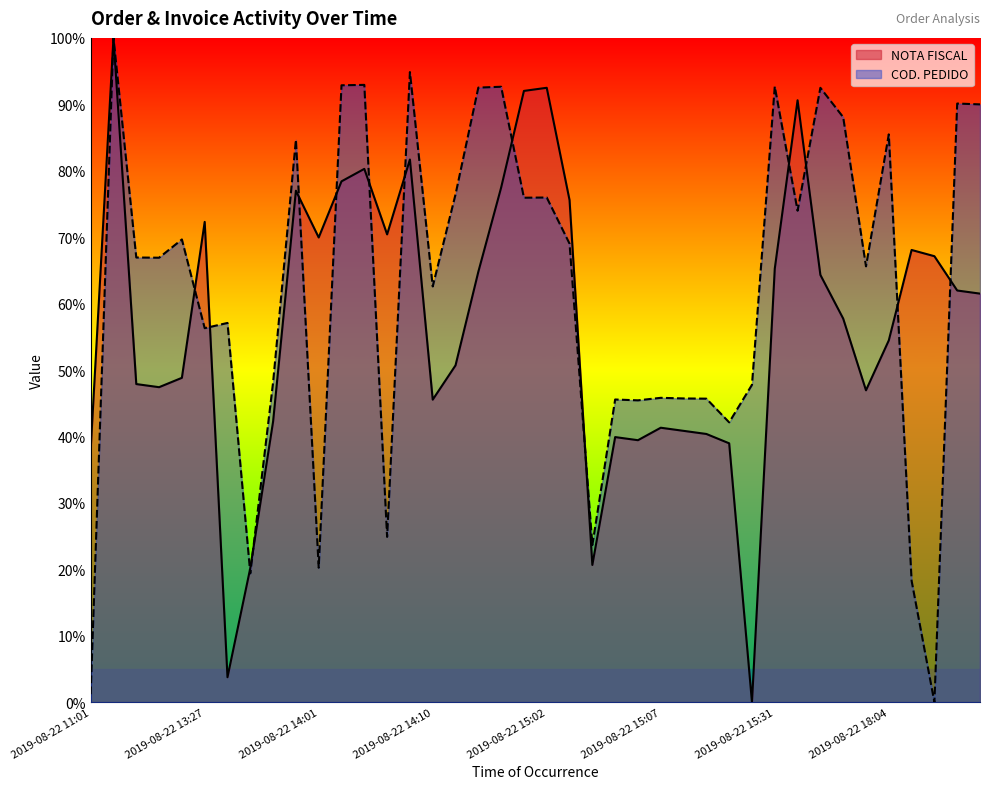

Does the chart display data point markers on the line(s)?

No